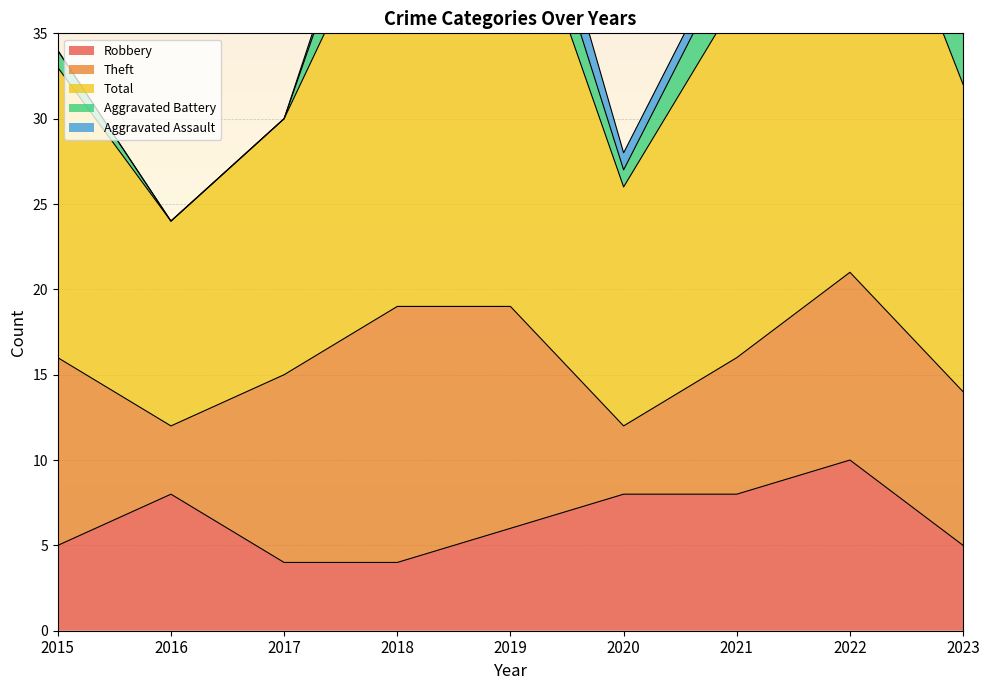

How many values in the Total series exceed 18?

4